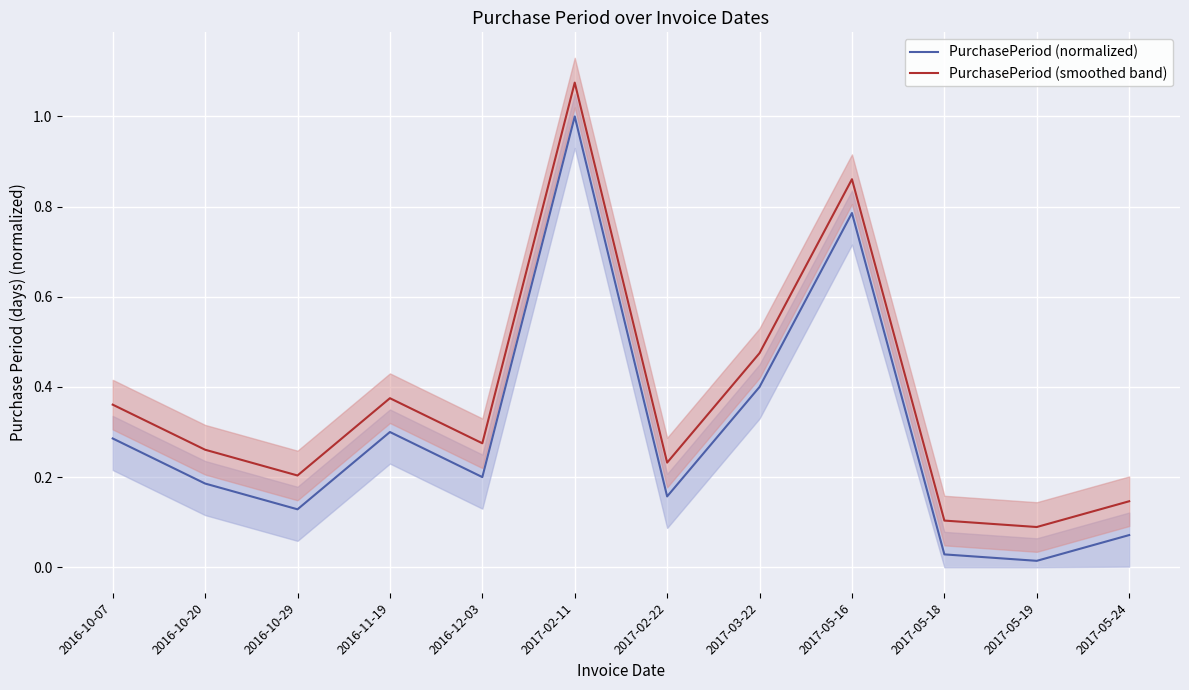

At how many categories does at least one series exceed 0?

12